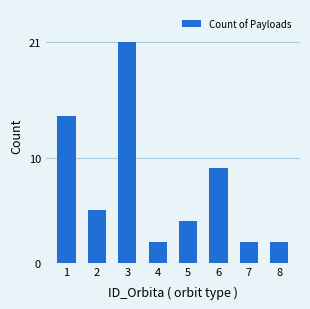

Where is the data nearest to the value 11?

6